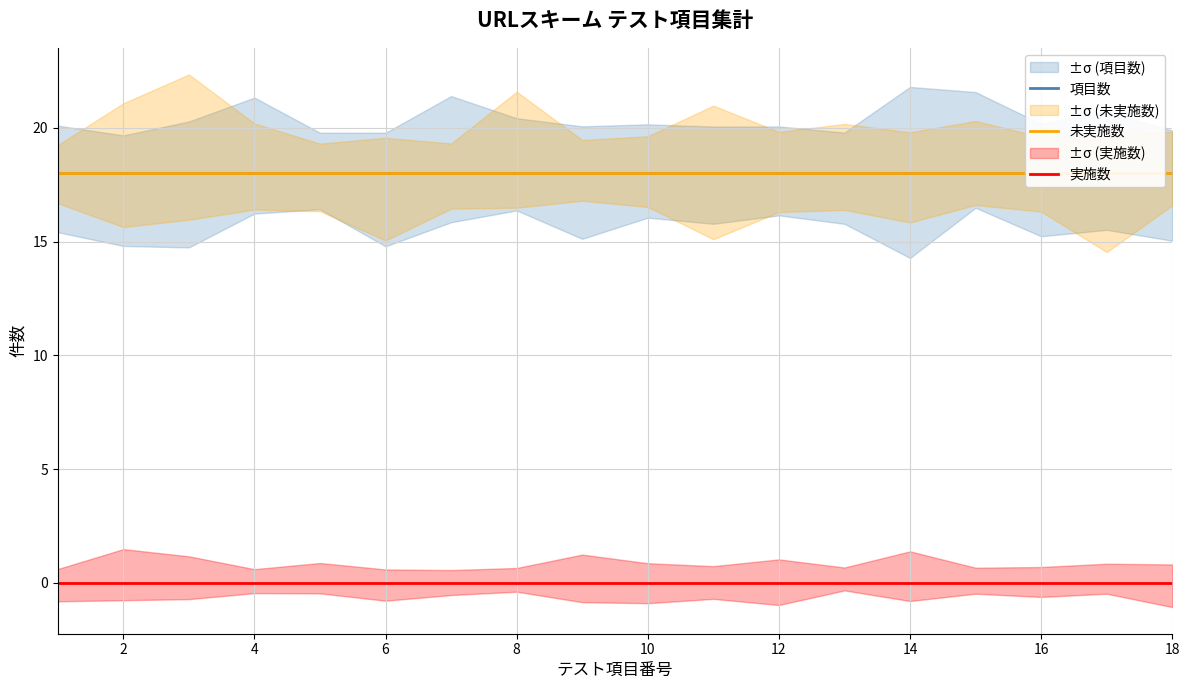

Which series has the largest total across all categories?

項目数